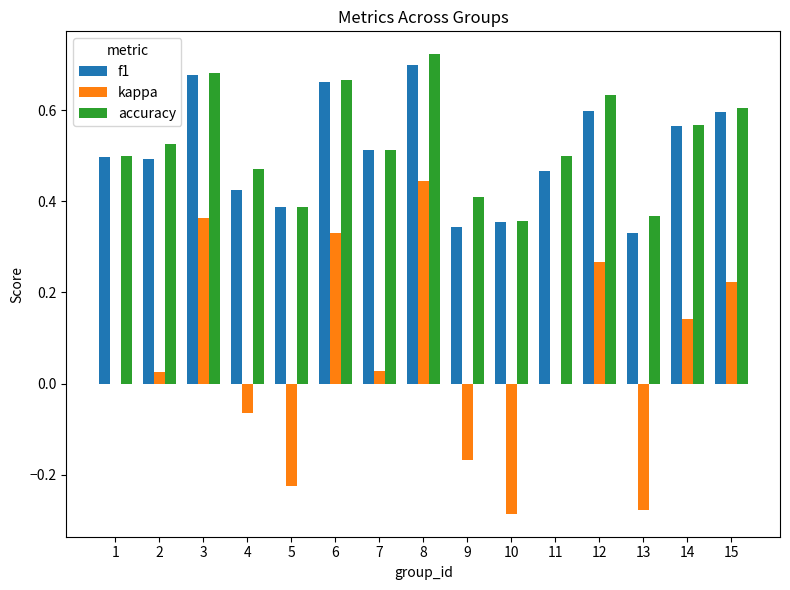

True or false: accuracy has a value of 0.4 at 10.

True